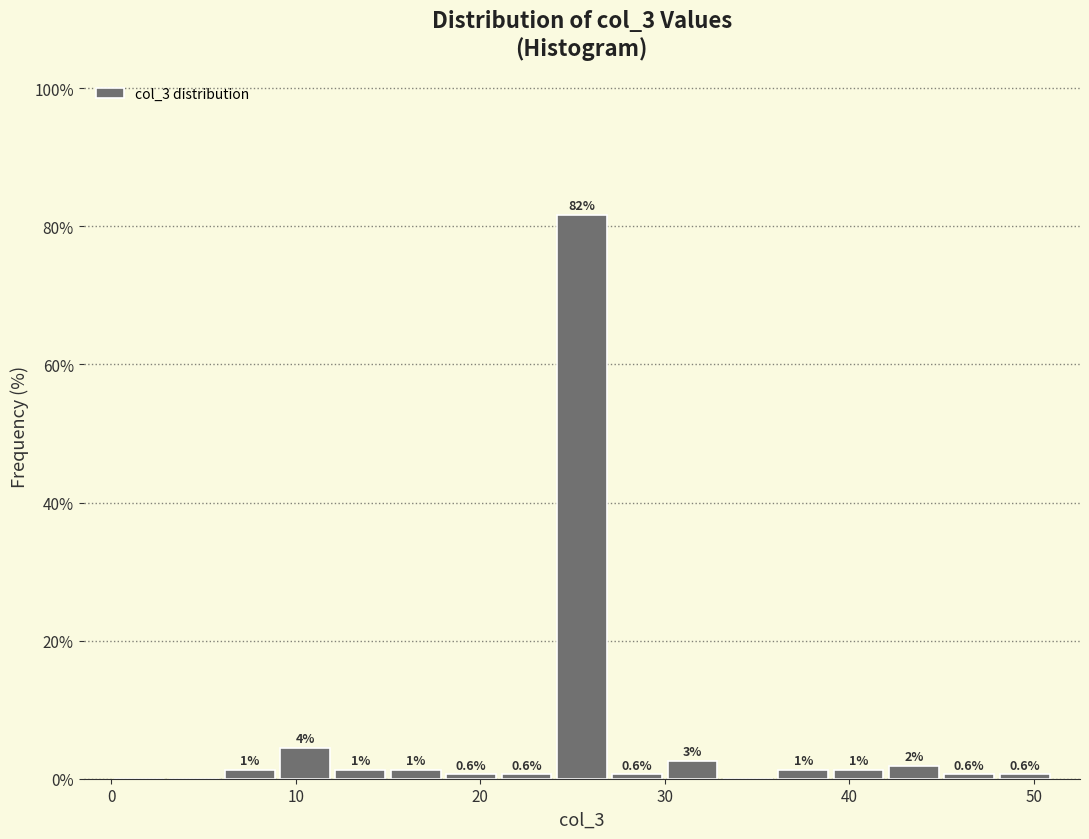

Around what value on the x-axis is the tallest bar? Give the approximate position of its centre, as read against the axis.

26